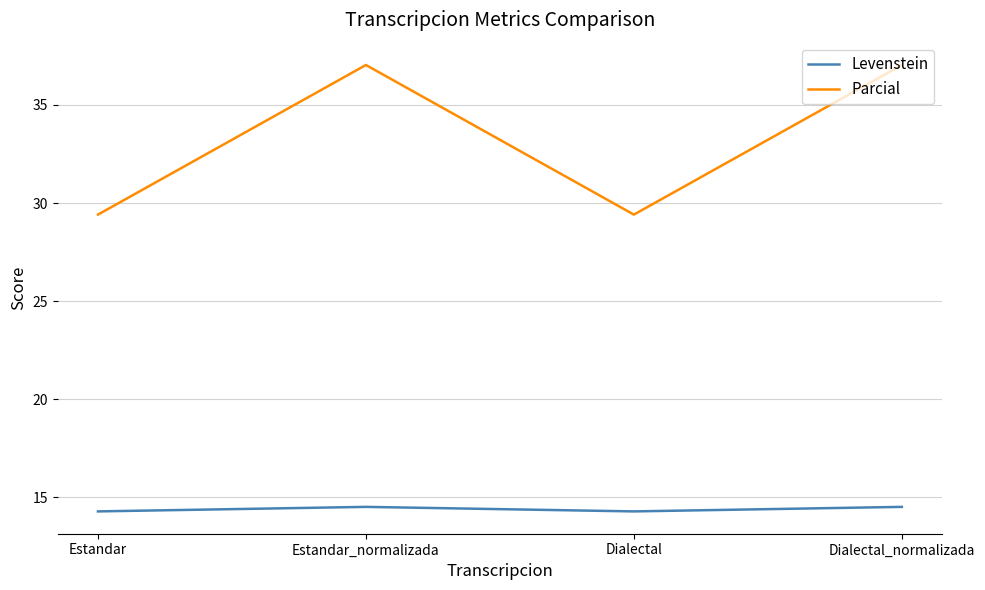

True or false: Levenstein has more than 1 points higher than both neighbors.

False